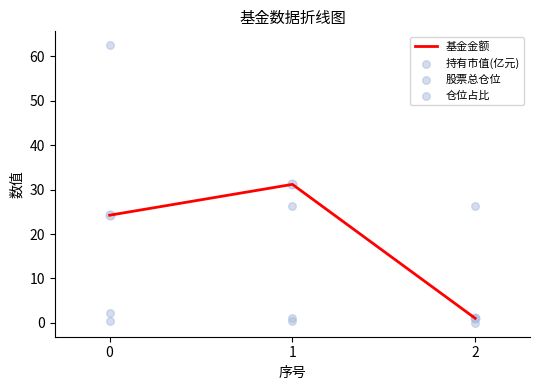

Which series has the largest Y range (max minus min)?

股票总仓位